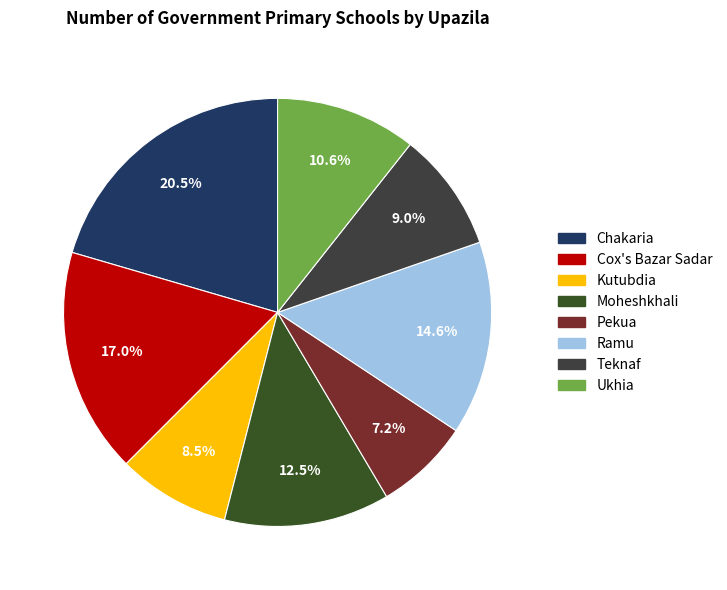

What percentage is the Moheshkhali slice, to the nearest percent?

12%